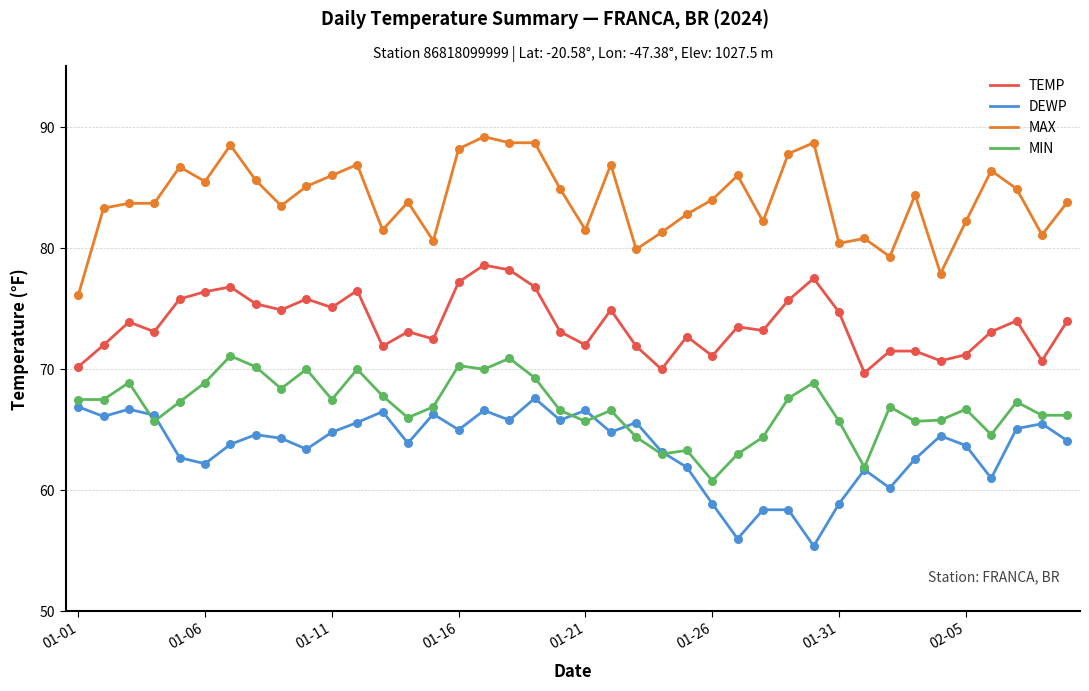

What is the maximum value shown in the chart?

89.2